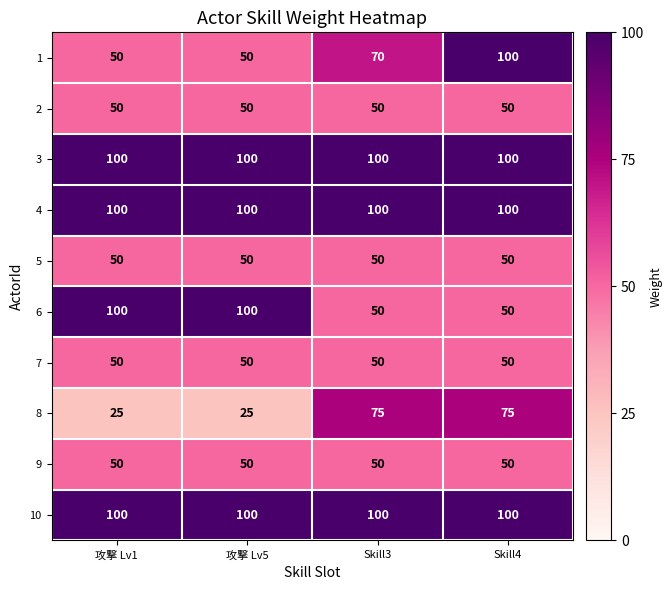

What is the total value across all series at Skill3?

695